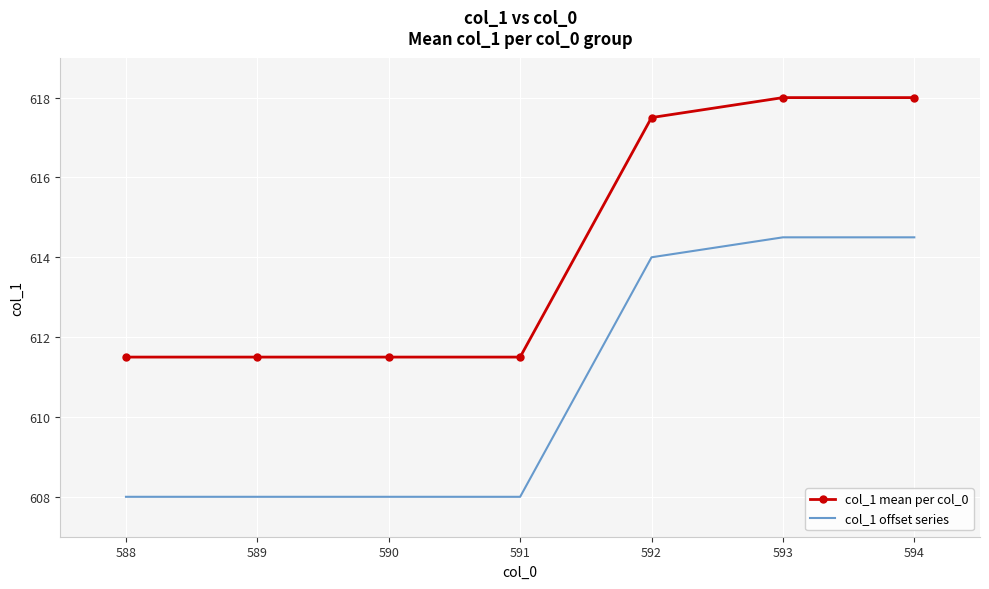

What is the sum of the col_1 offset series values at 593 and 590?

1222.5